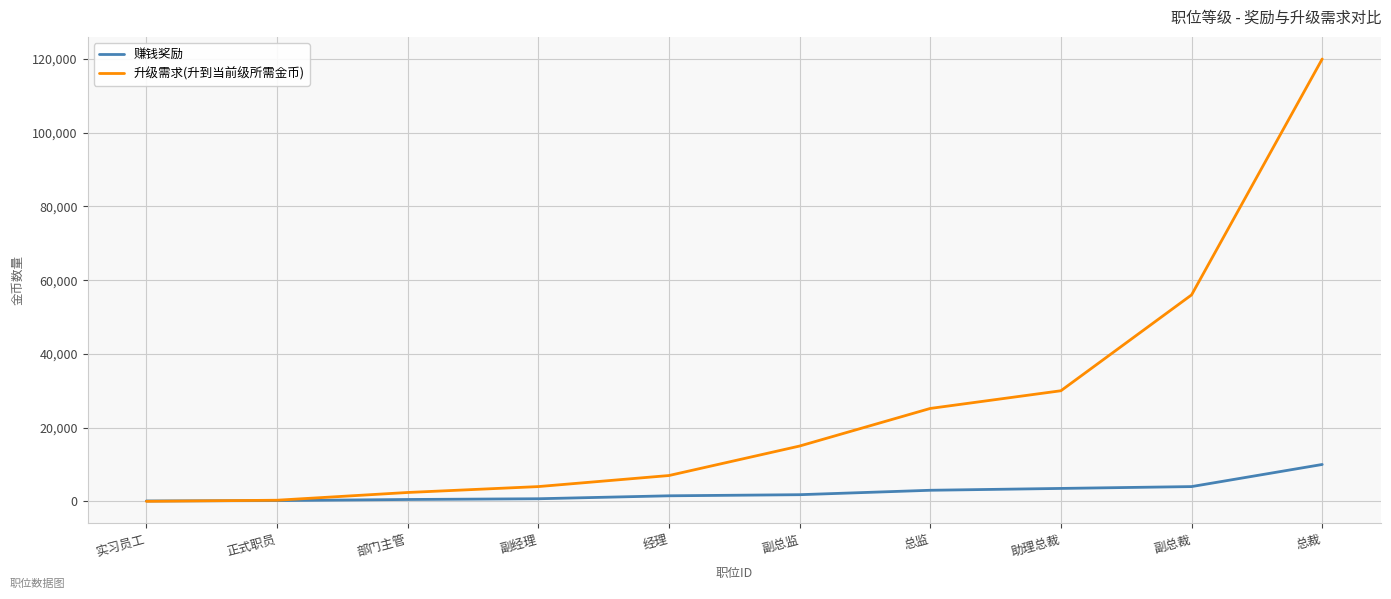

What is the total value across all series at 正式职员?

500